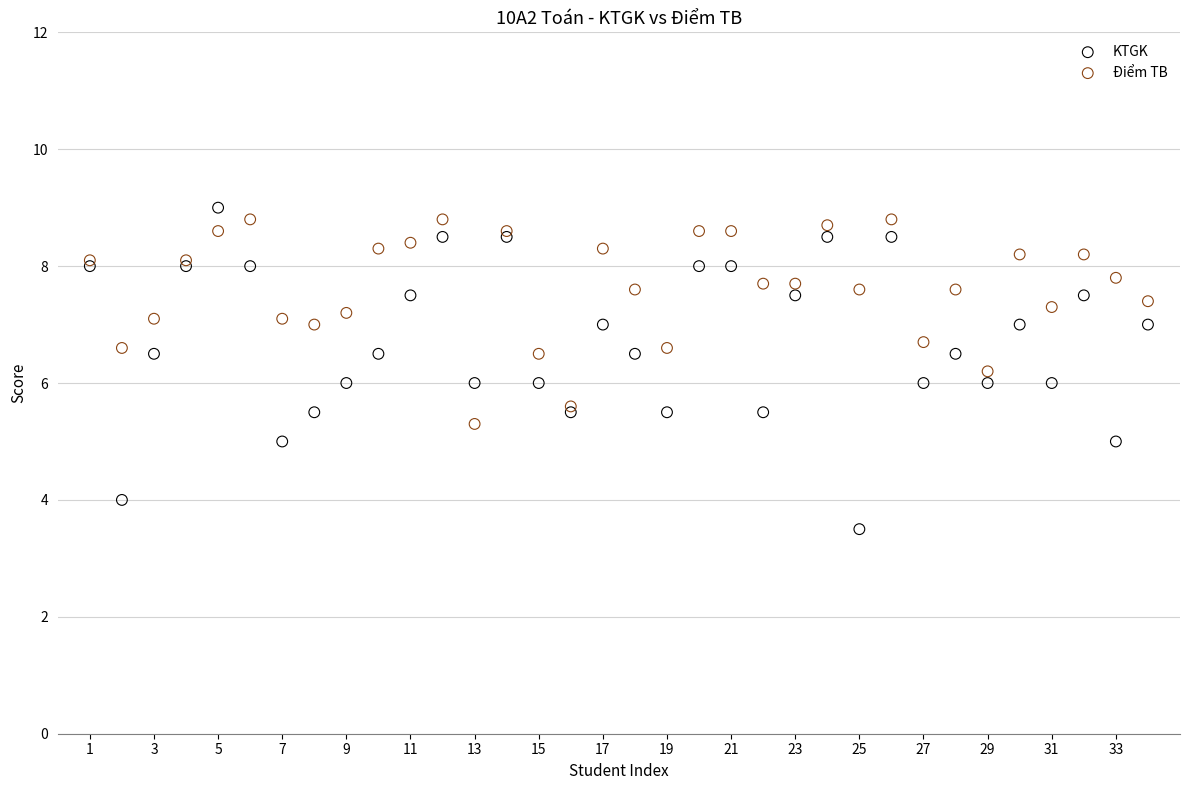

Which series contains the lowest Y value?

KTGK